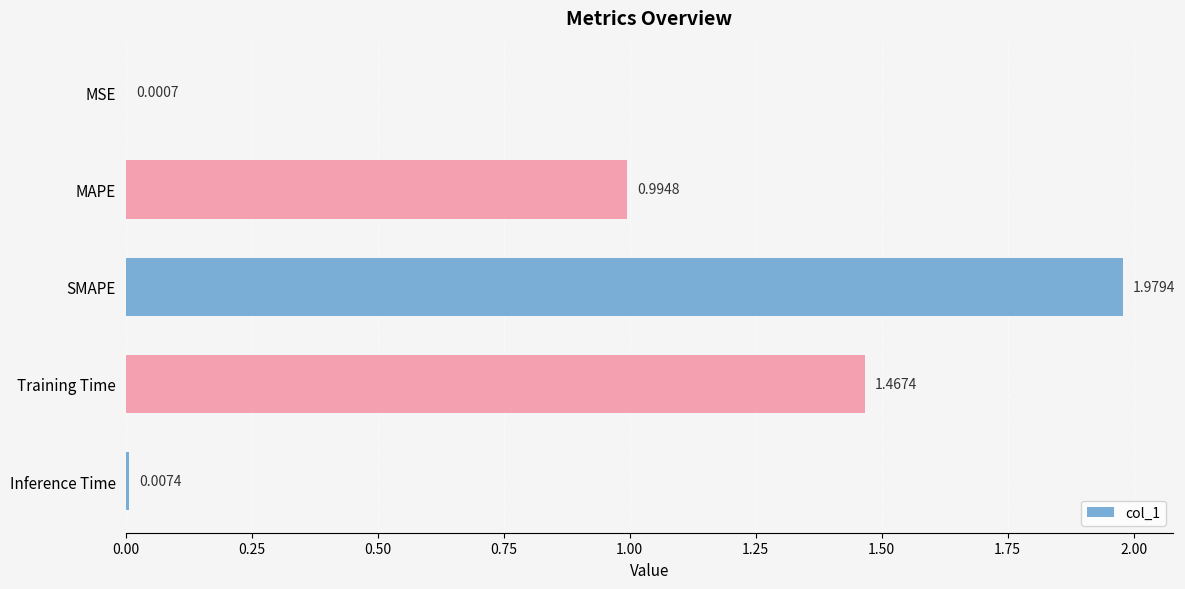

What is the sum of the values at Training Time and SMAPE?

3.4